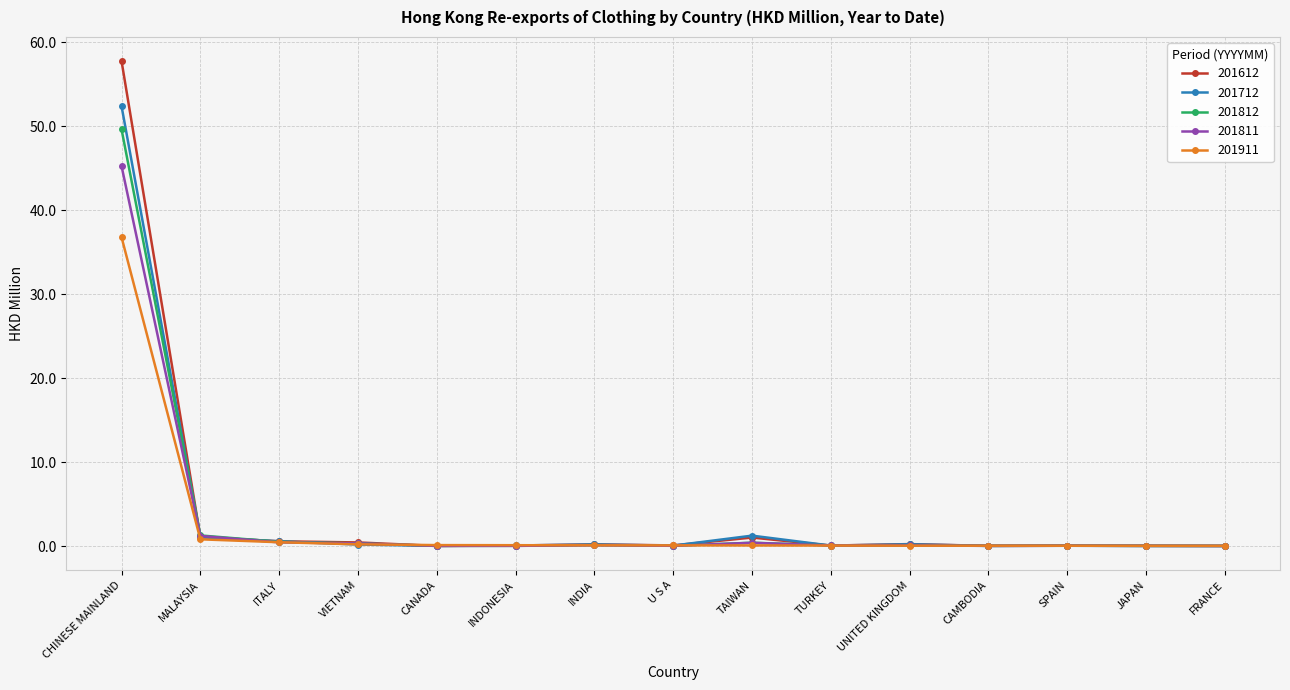

What value does the 201712 series have at UNITED KINGDOM?

0.2